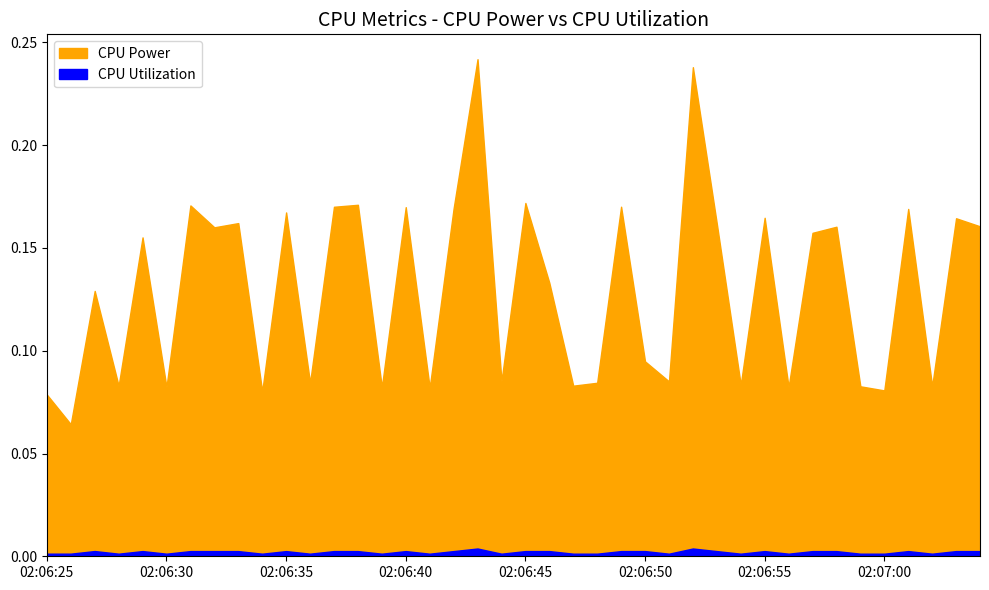

Is it true that CPU Power equals 0.0 at 2025-04-09 02:06:50?

False